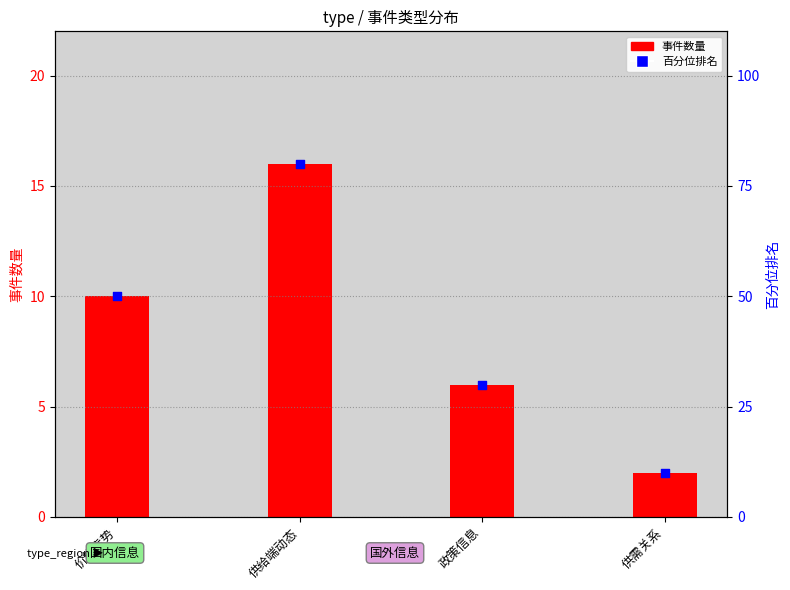

What is the total value across all series at 供给端动态?

96